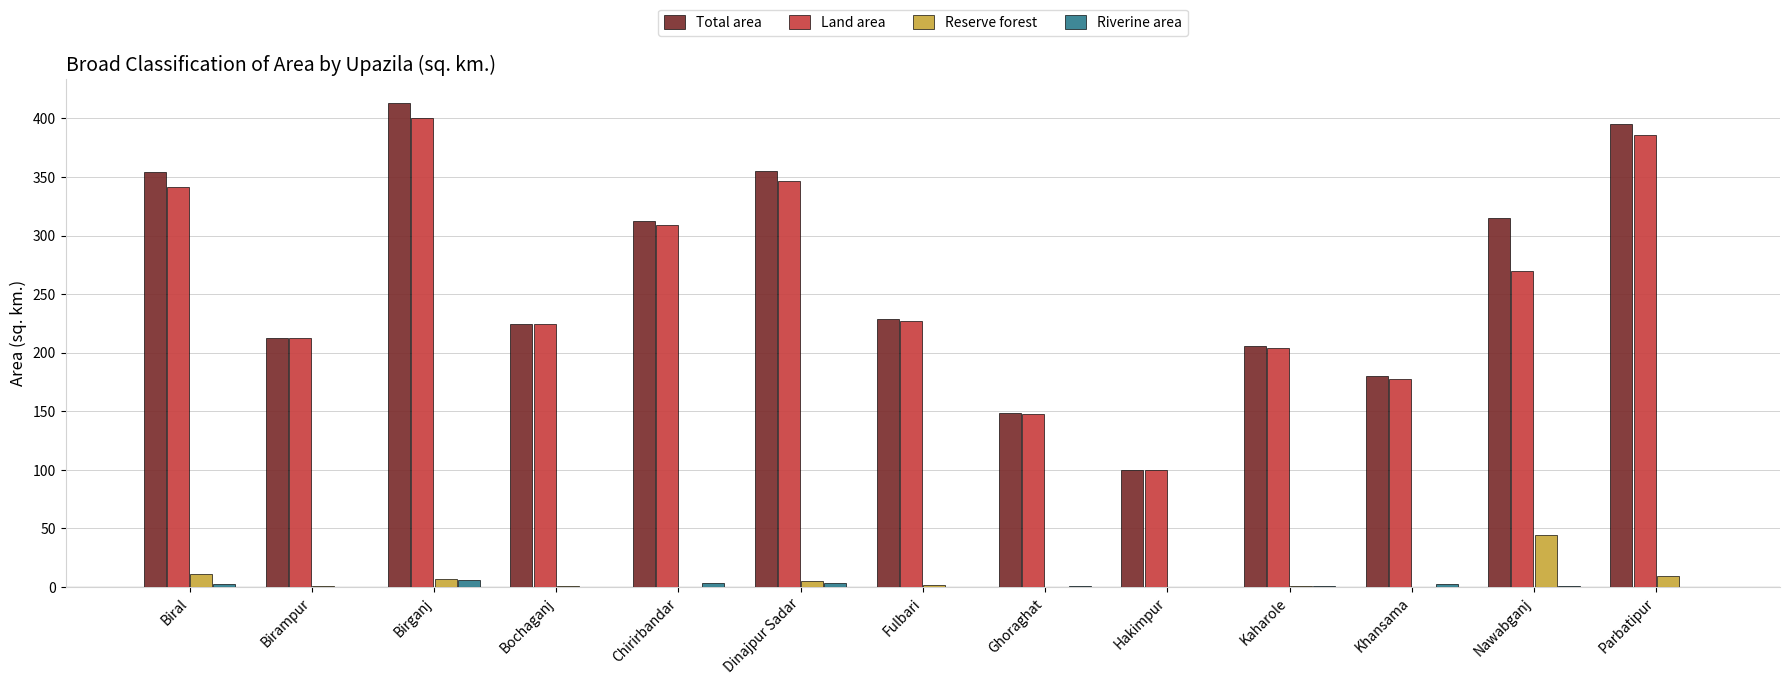

Which series changed the most between Biral and Ghoraghat?

Total area